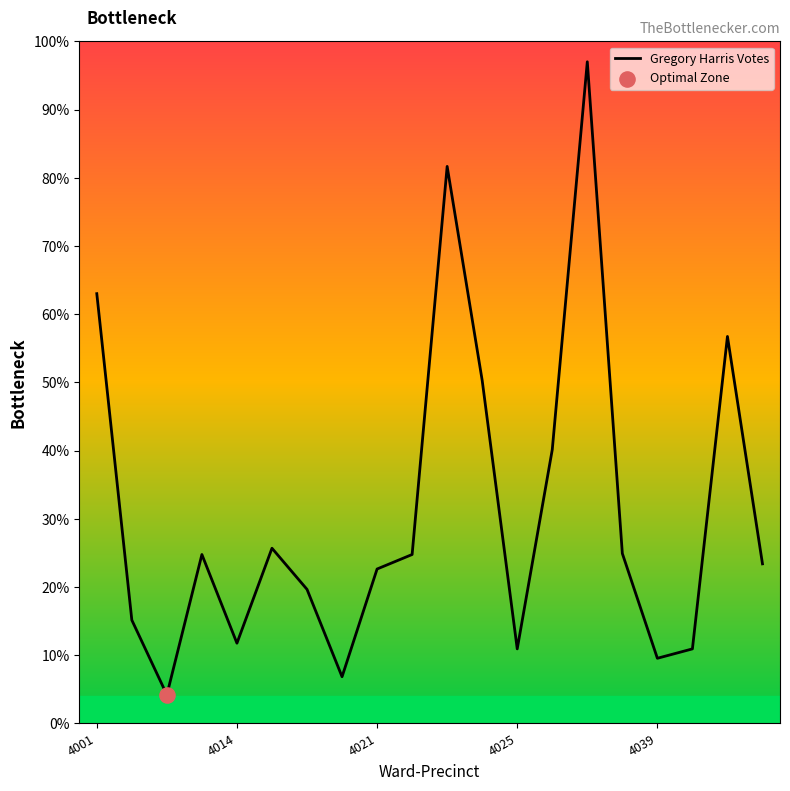

What is the smallest value displayed?

4.2